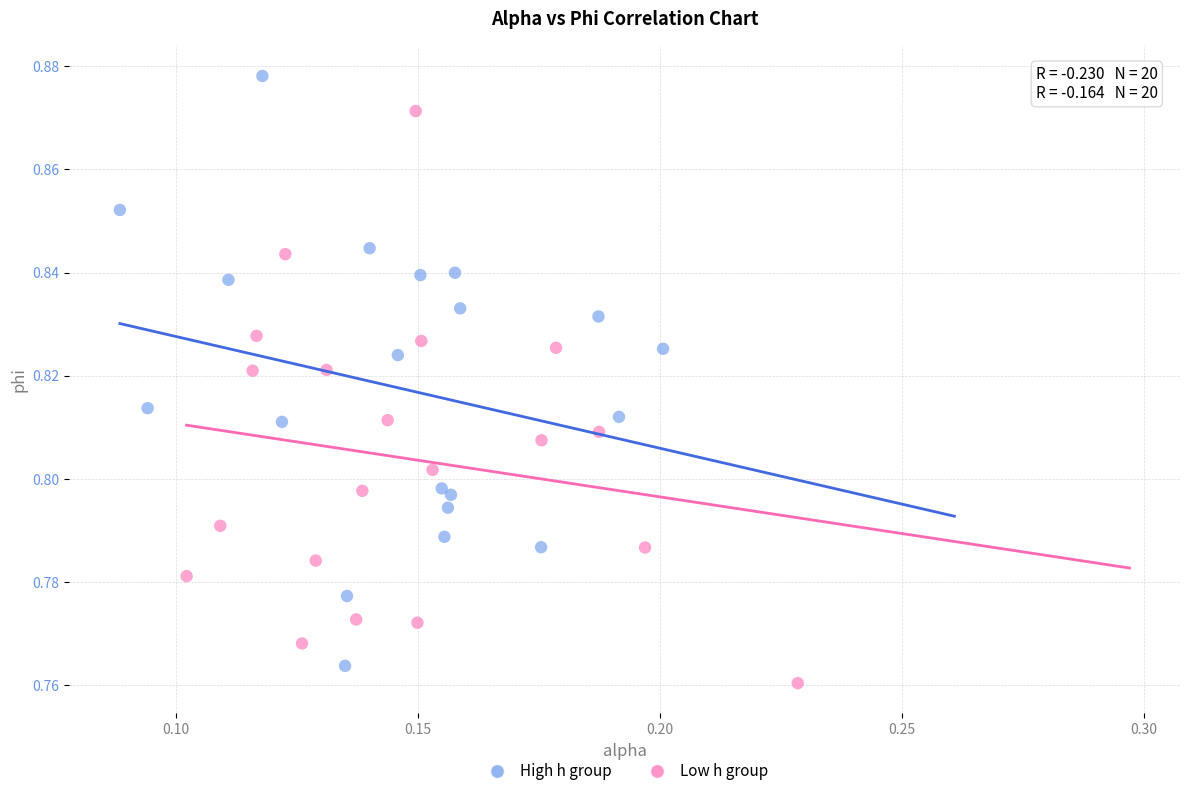

Which series contains the highest Y value?

High h group